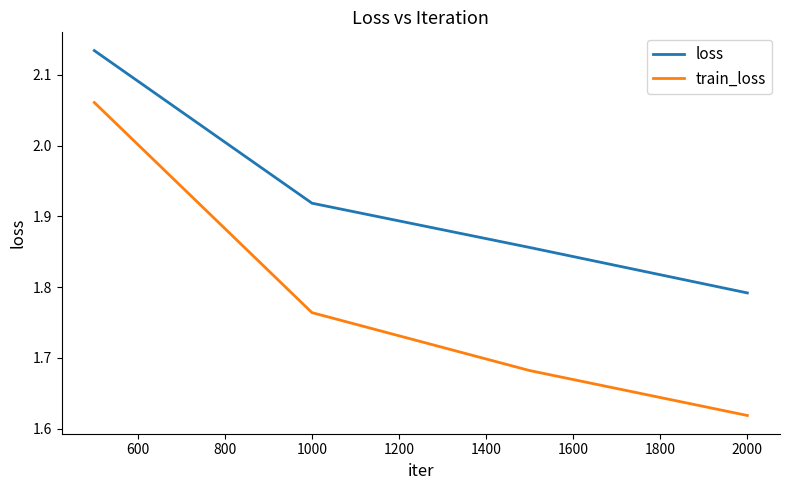

Does the chart have visible grid lines?

No